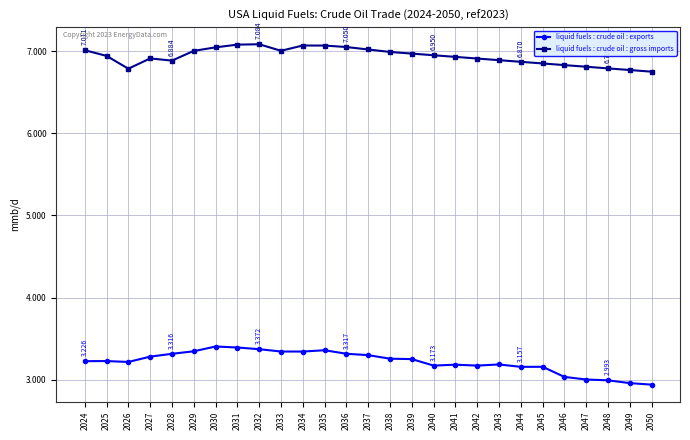

What is the value of the liquid fuels : crude oil : exports point at the 1st from the left?

3.2